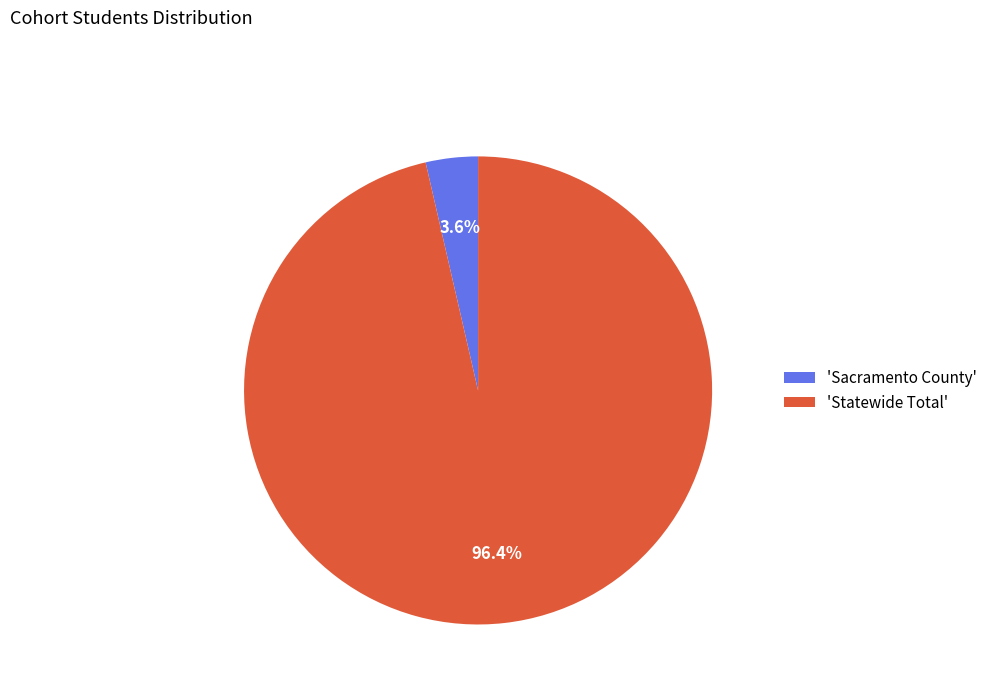

What is the largest slice in the pie chart?

'Statewide Total'